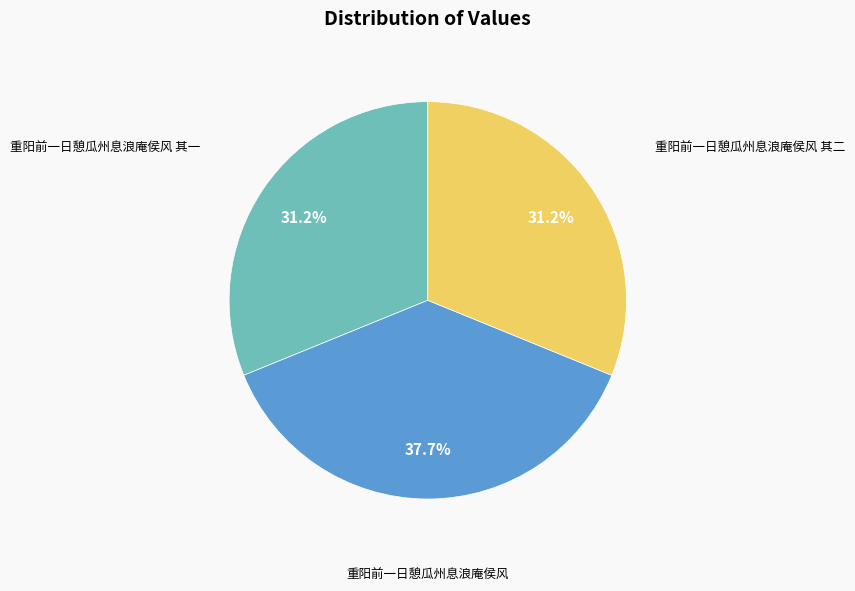

Is there any slice that represents more than half of the pie?

No